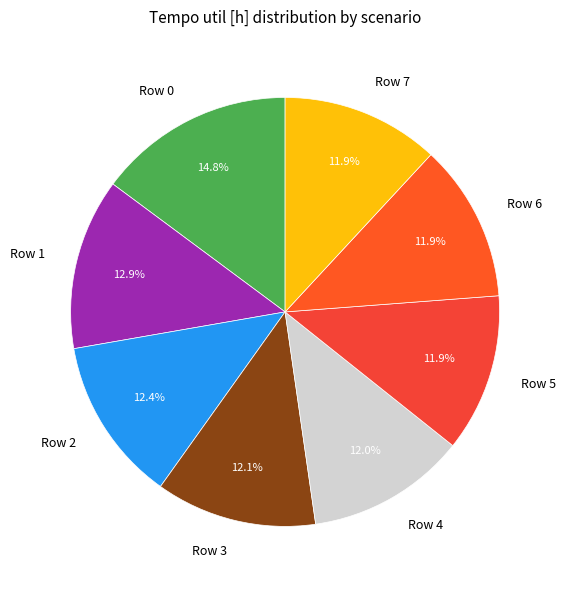

What percentage is the Row 4 slice, to the nearest percent?

12%